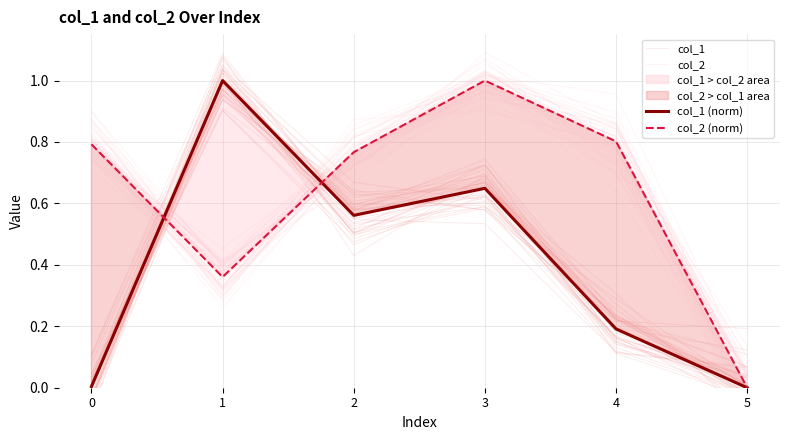

Does the chart have visible grid lines?

Yes